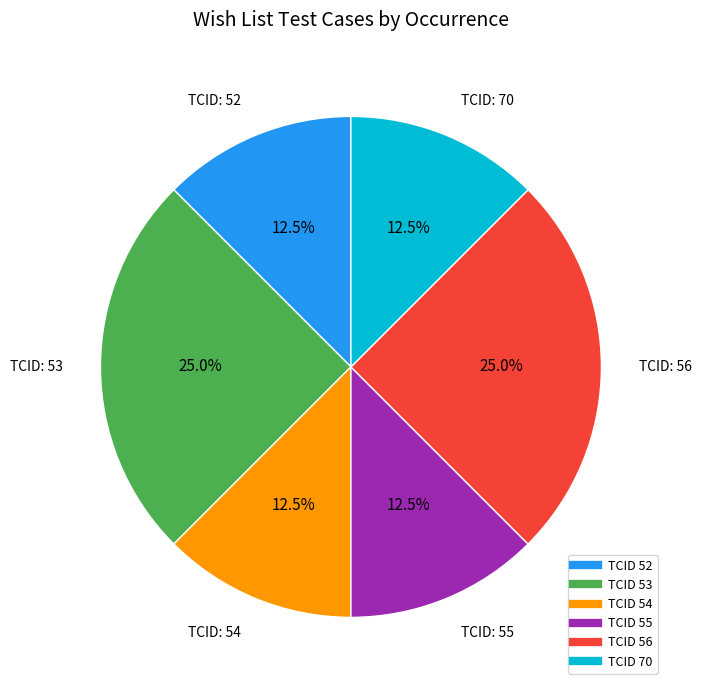

How many slices are in this pie chart?

6